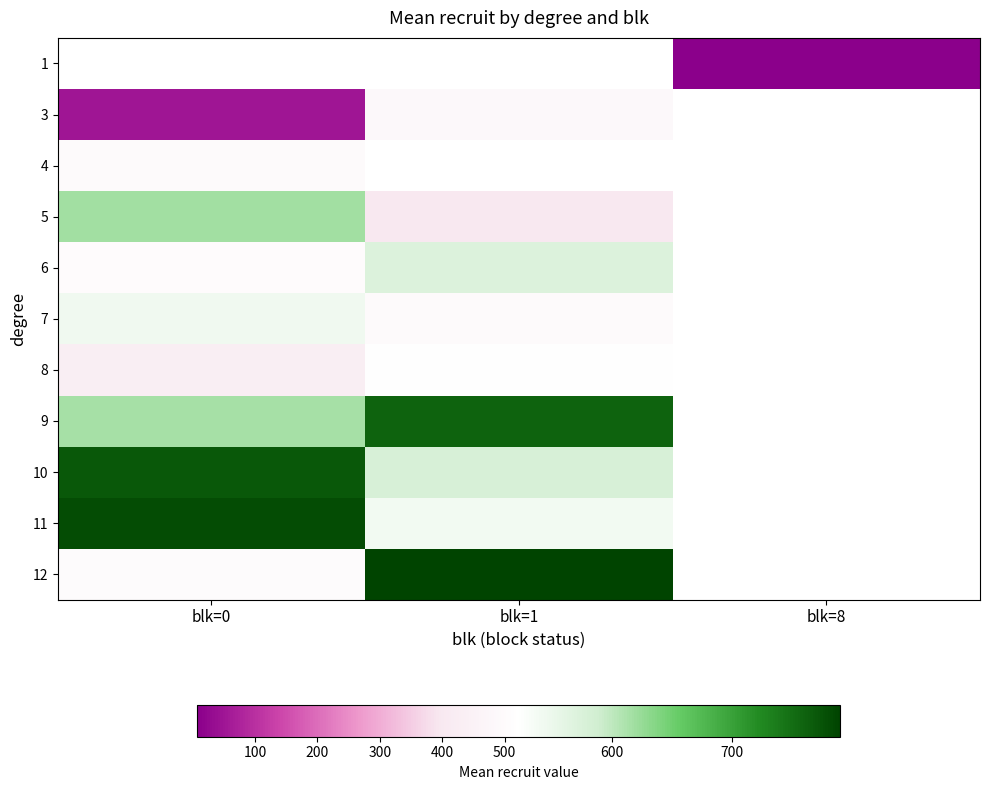

What is the minimum value shown in the chart?

8.0